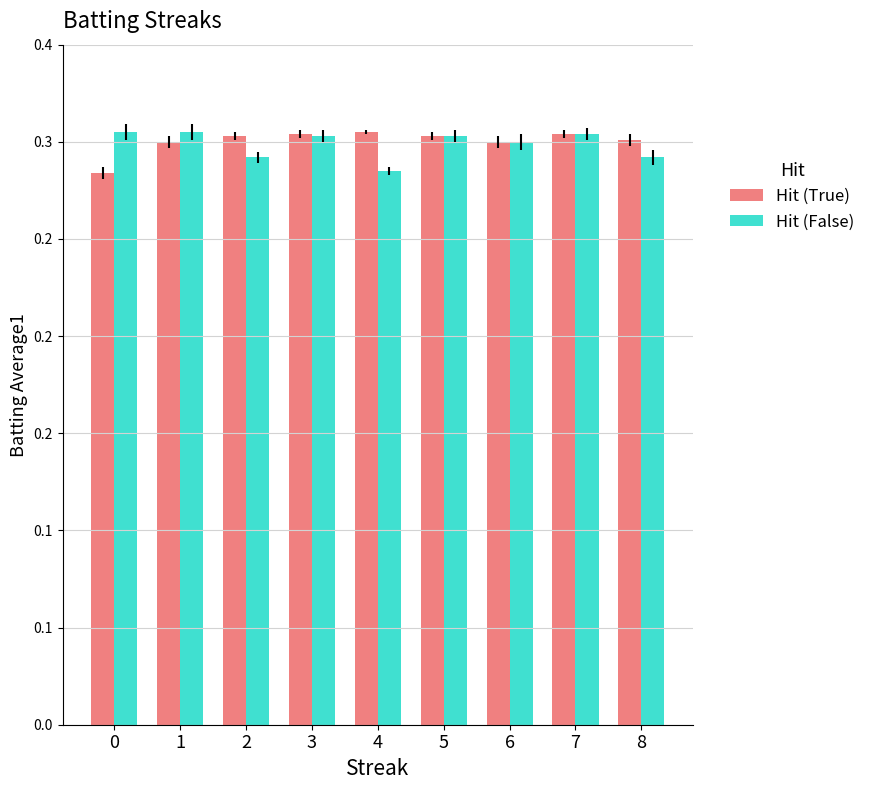

What are all the series names shown in the legend?

Hit (True), Hit (False)